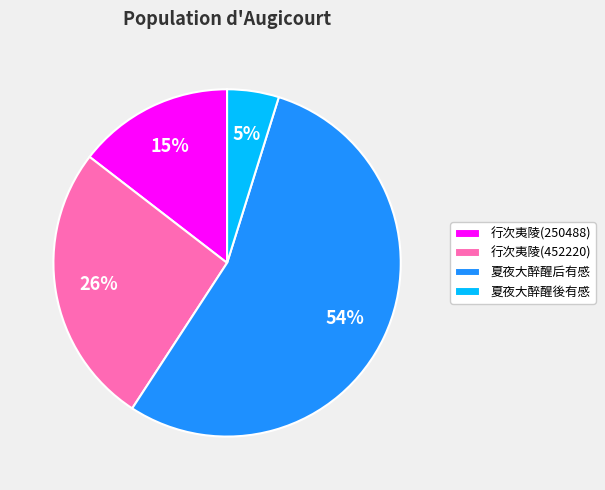

What is the largest slice in the pie chart?

夏夜大醉醒后有感